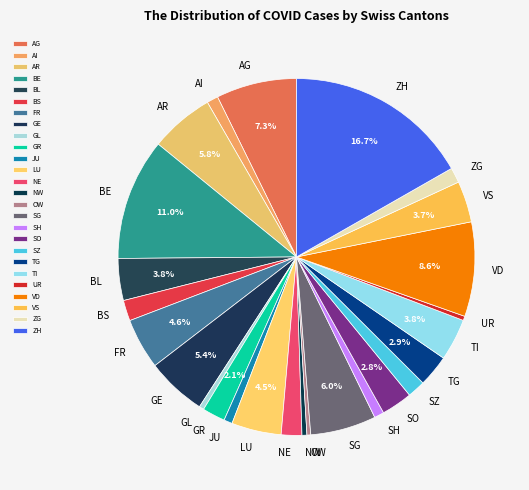

True or false: ZG accounts for 11% of the total.

False